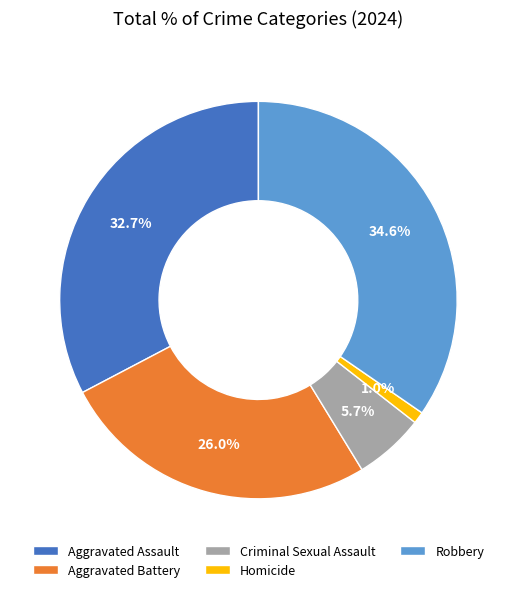

How many slices are in this pie chart?

5